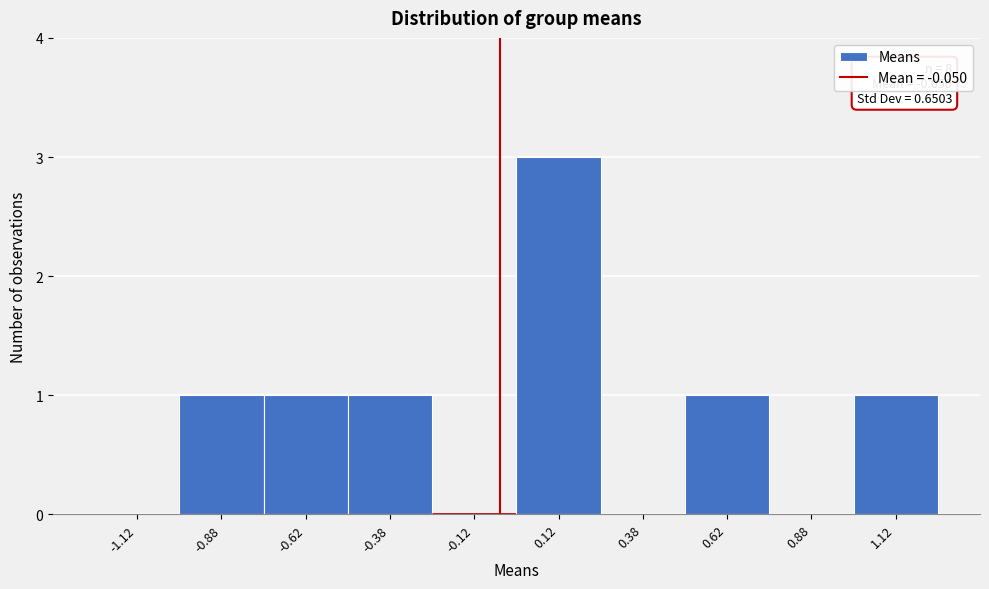

Over which range of the x-axis is the bar tallest?

0.00 to 0.25